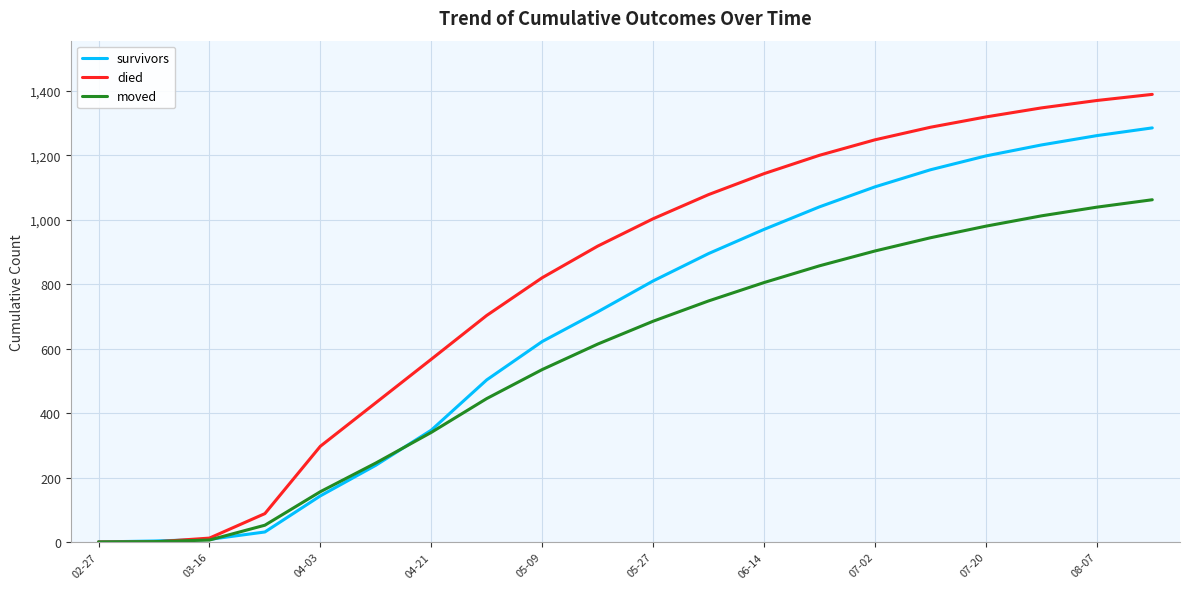

What is the maximum value shown in the chart?

1389